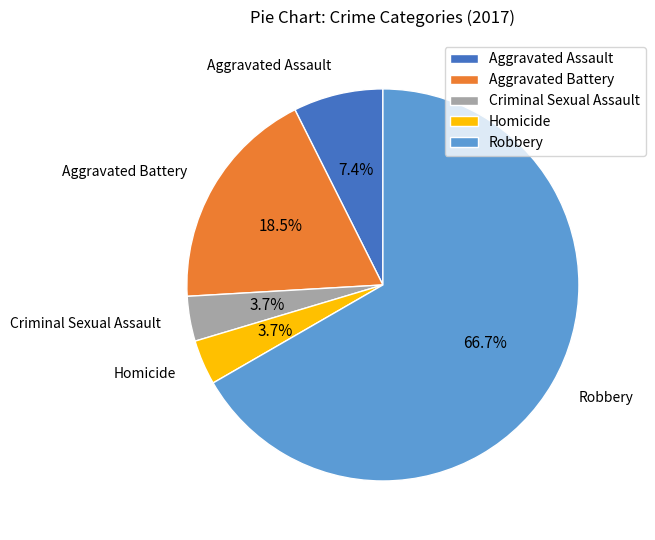

Does Robbery account for over 50% of the chart?

Yes